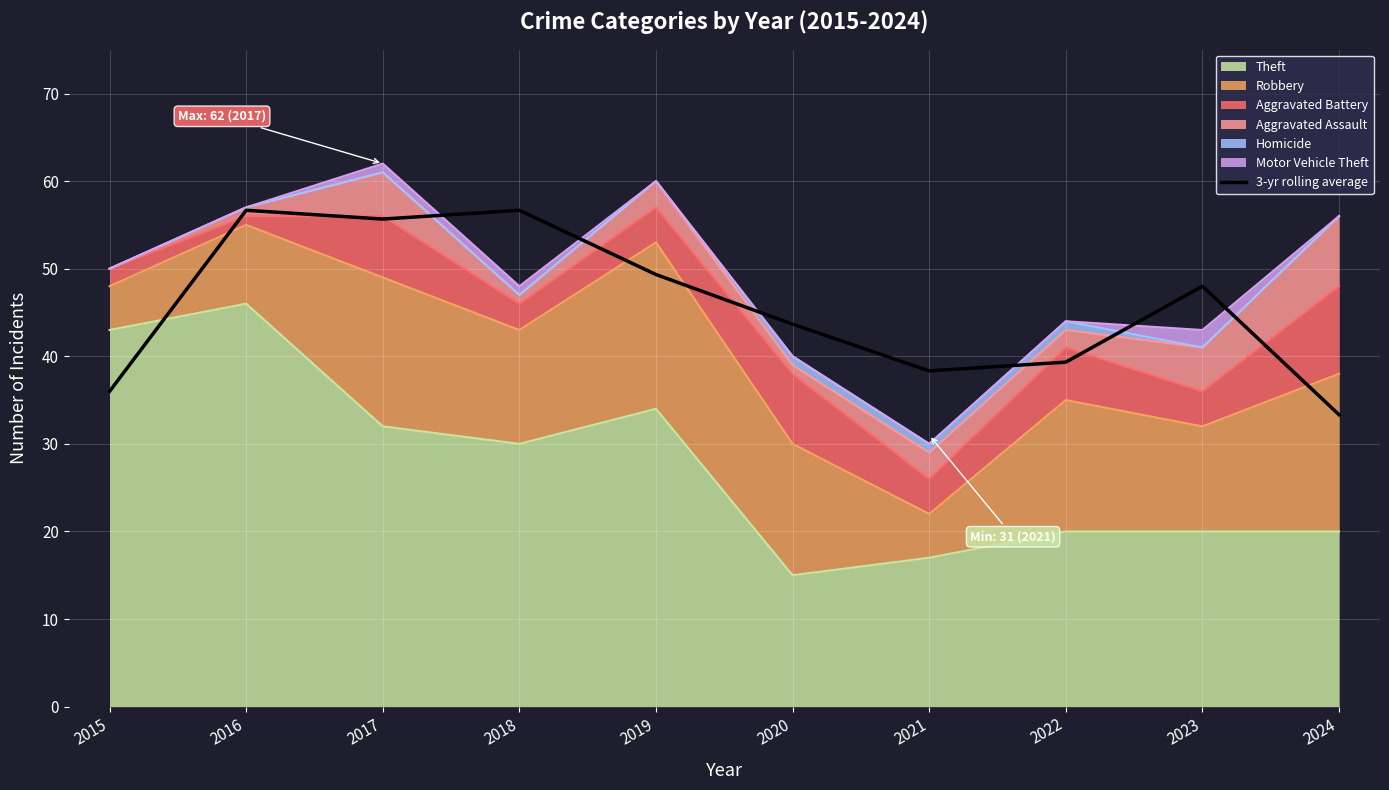

Between 2017 and 2023, which is larger?

2017